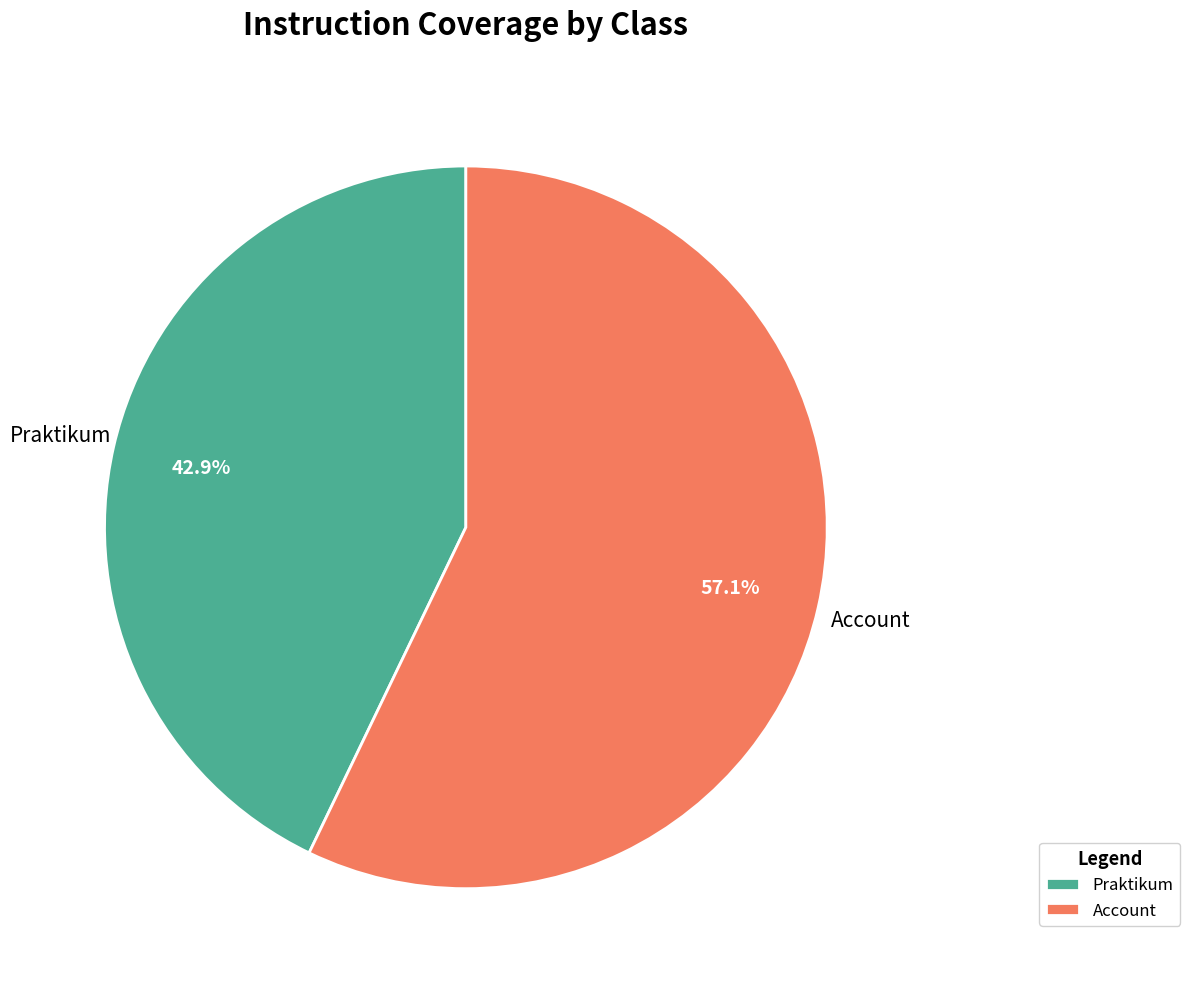

Count the number of slices in the pie.

2